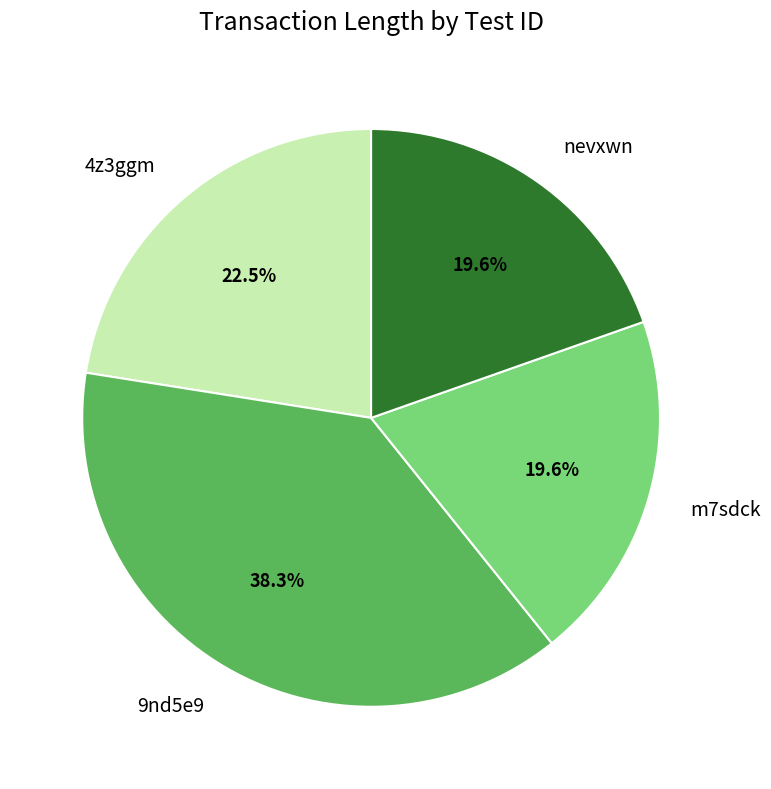

To the nearest percent, what is the average slice percentage?

25%